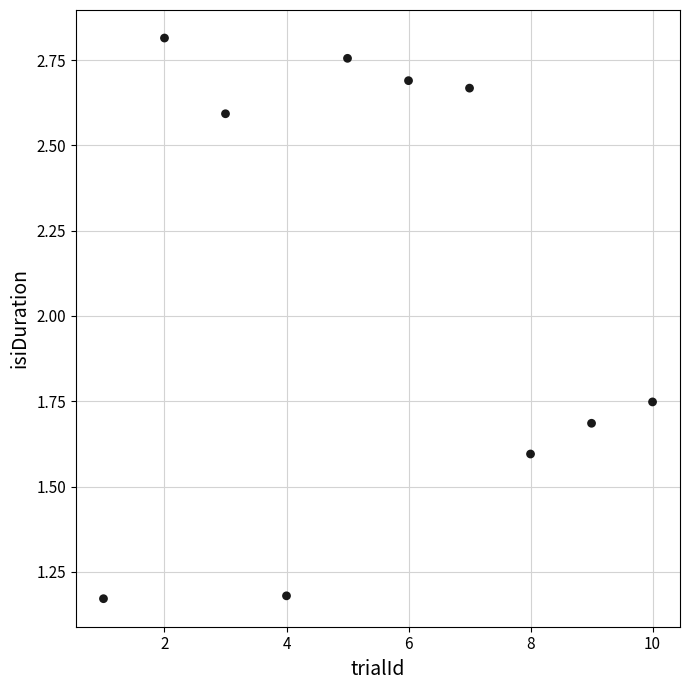

What is the average Y value?

2.1